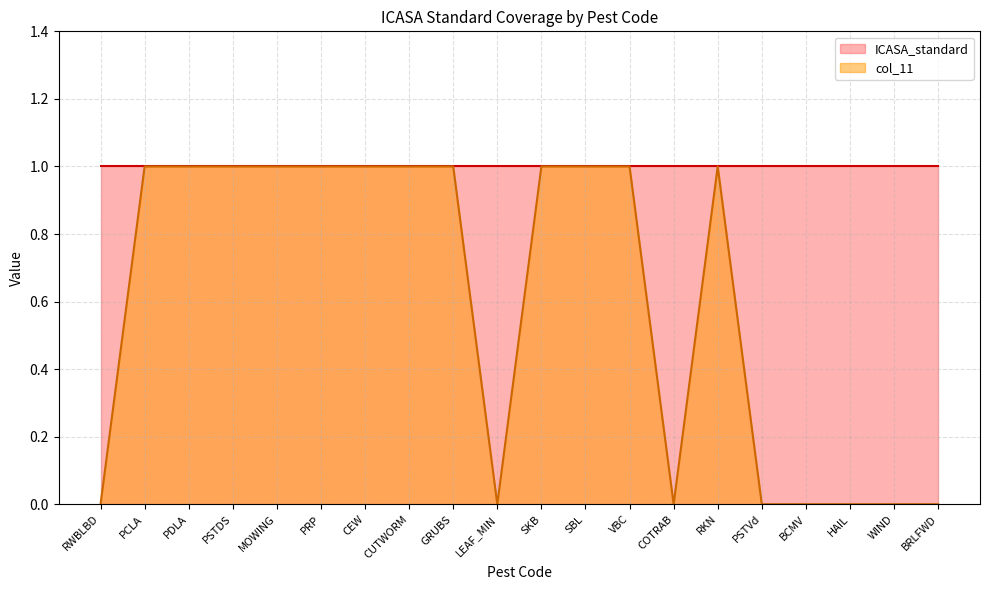

Rank the categories by value from highest to lowest.

PCLA, PDLA, PSTDS, MOWING, PRP, CEW, CUTWORM, GRUBS, SKB, SBL, VBC, RKN, RWBLBD, LEAF_MIN, COTRAB, PSTVd, BCMV, HAIL, WIND, BRLFWD